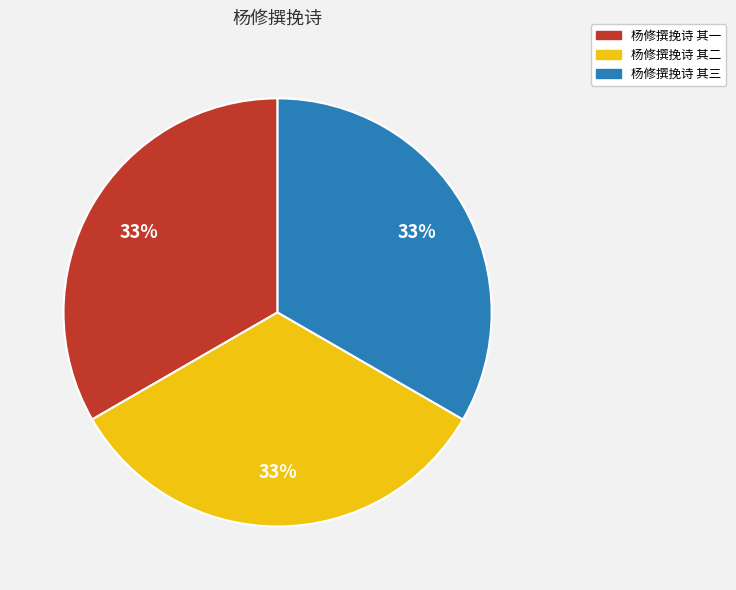

Is there a majority slice in this chart?

No